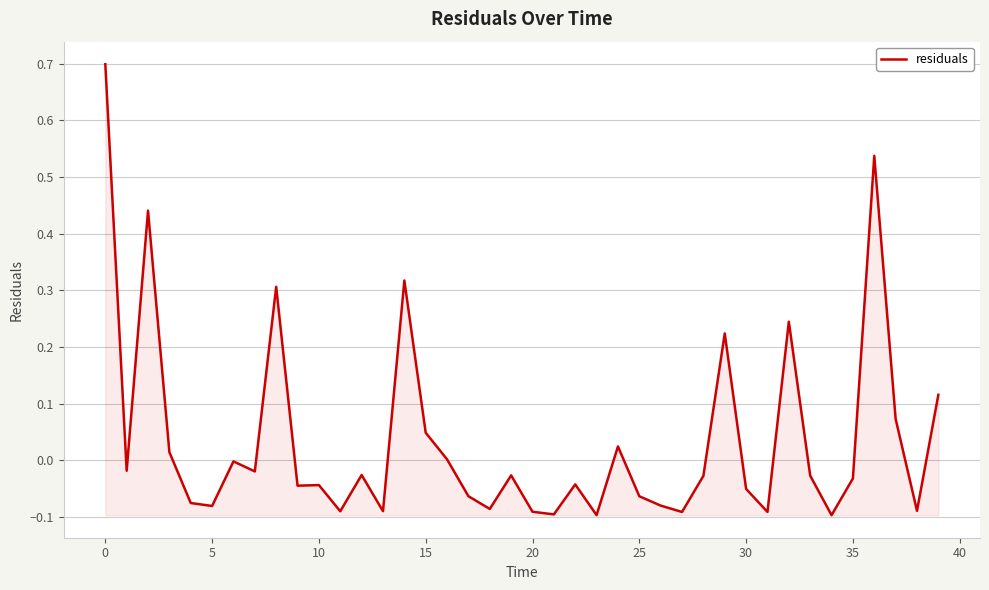

What is the difference between the maximum and minimum values?

0.8